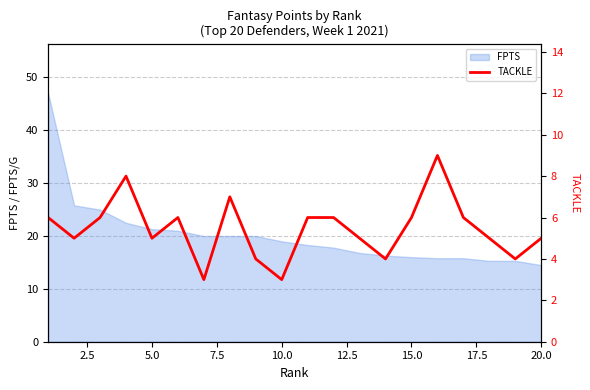

The value of FPTS at 10.0 is 5.3. True or false?

False